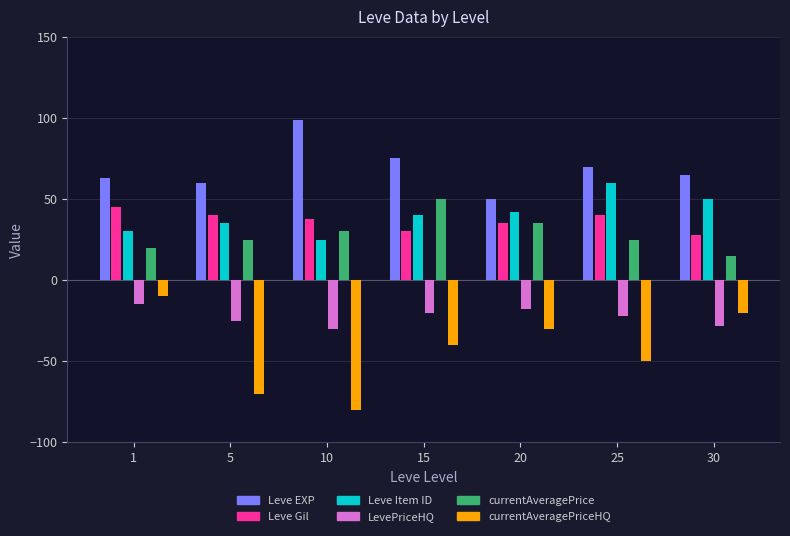

What is the total value across all series at 5?

65